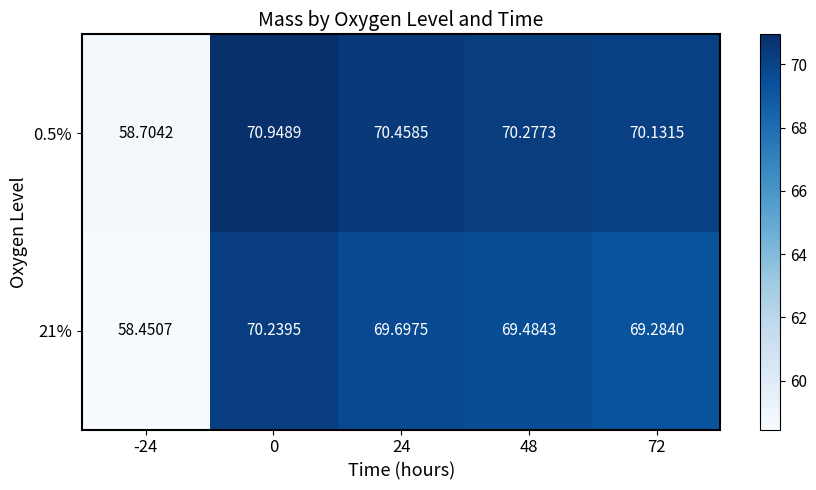

What is the greatest value displayed?

70.9